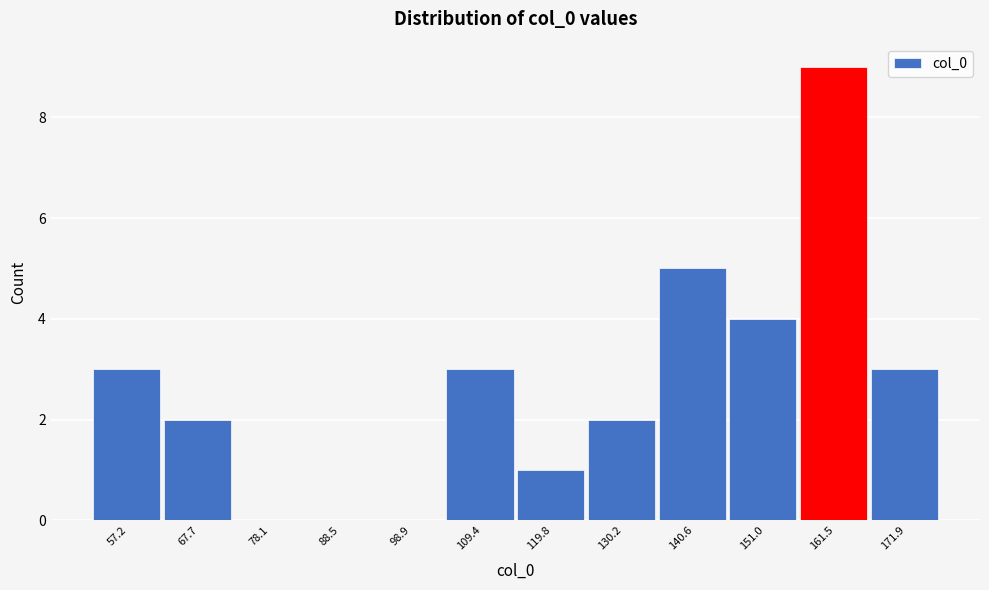

Reading left to right, list every bar in this chart as the range it spans on the x-axis followed by its height. Neither the bar edges nor the heights are printed on the chart, so give them approximately, as read against the axes.

52 to 62: 3
62 to 72: 2
72 to 84: 0
84 to 94: 0
94 to 104: 0
104 to 114: 3
114 to 124: 1
124 to 136: 2
136 to 146: 5
146 to 156: 4
156 to 166: 9
166 to 178: 3